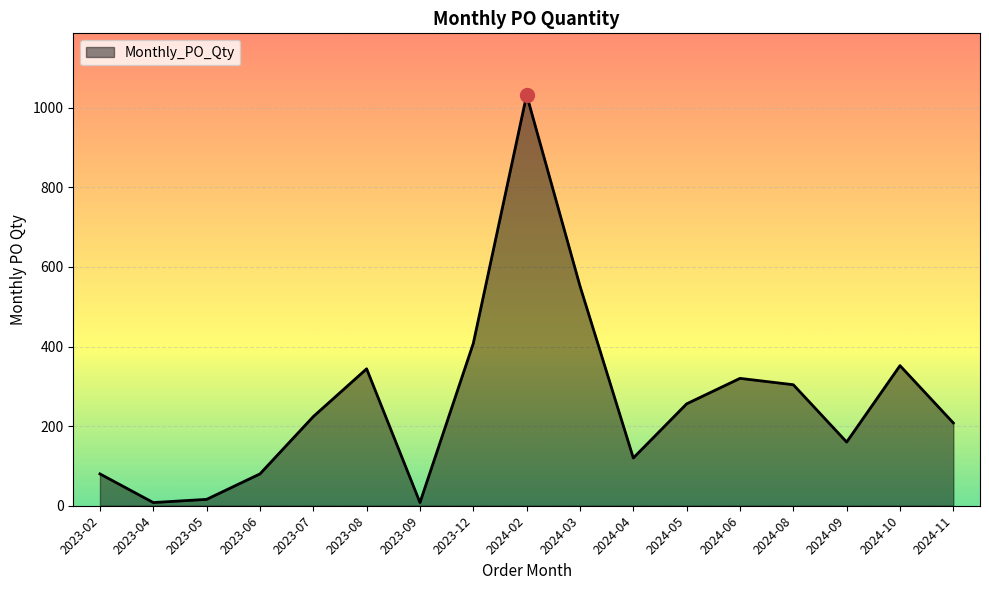

Count the number of categories in the chart.

17